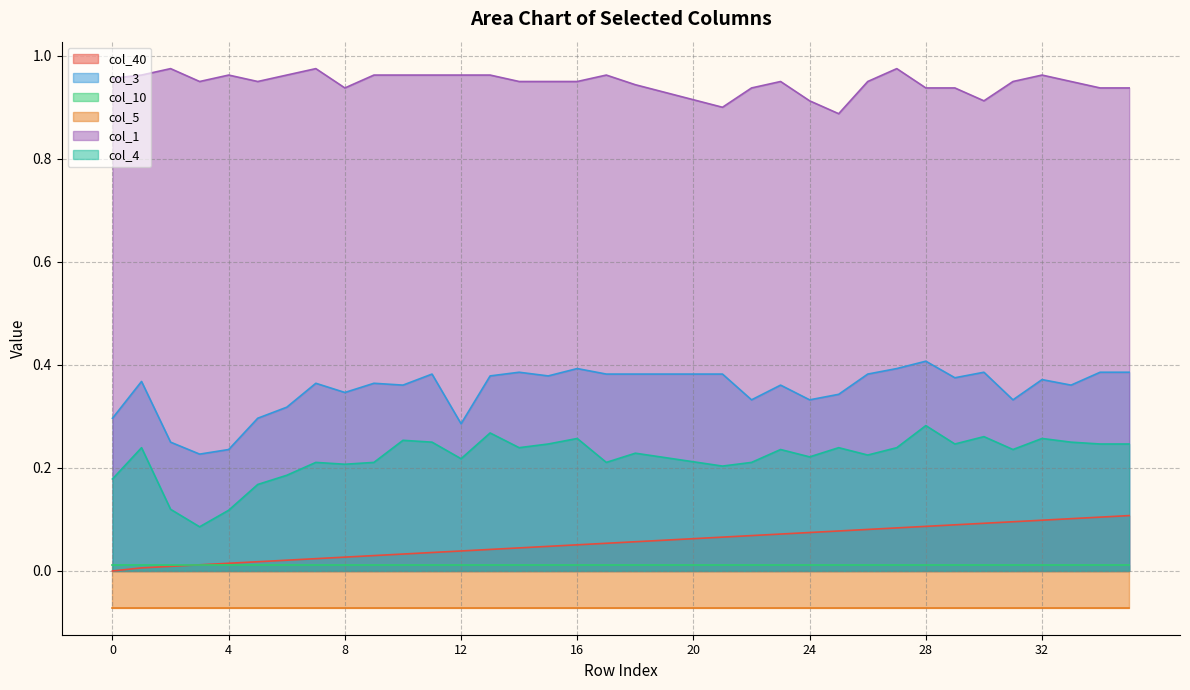

What is the sum of the col_40 values at 34 and 27?

0.2